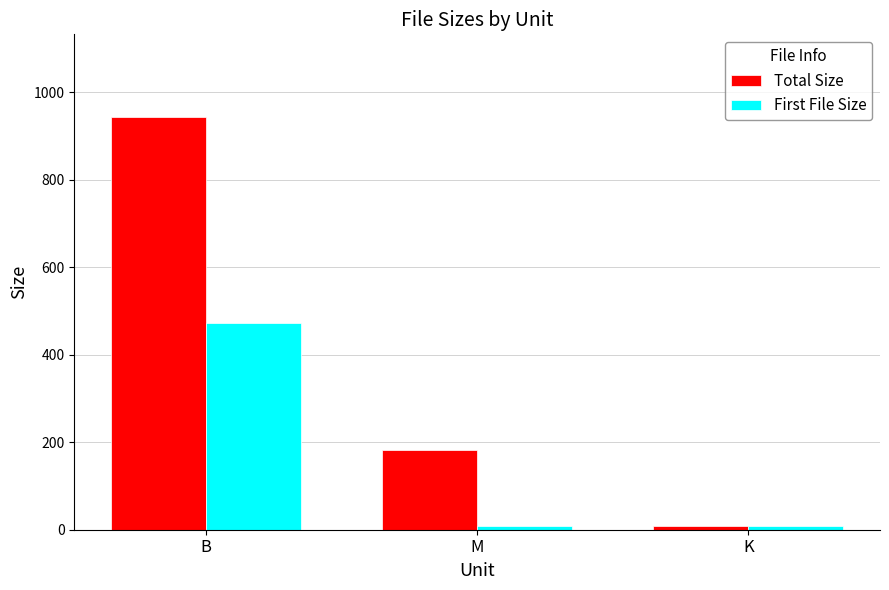

How many values in the First File Size series are below 8?

1